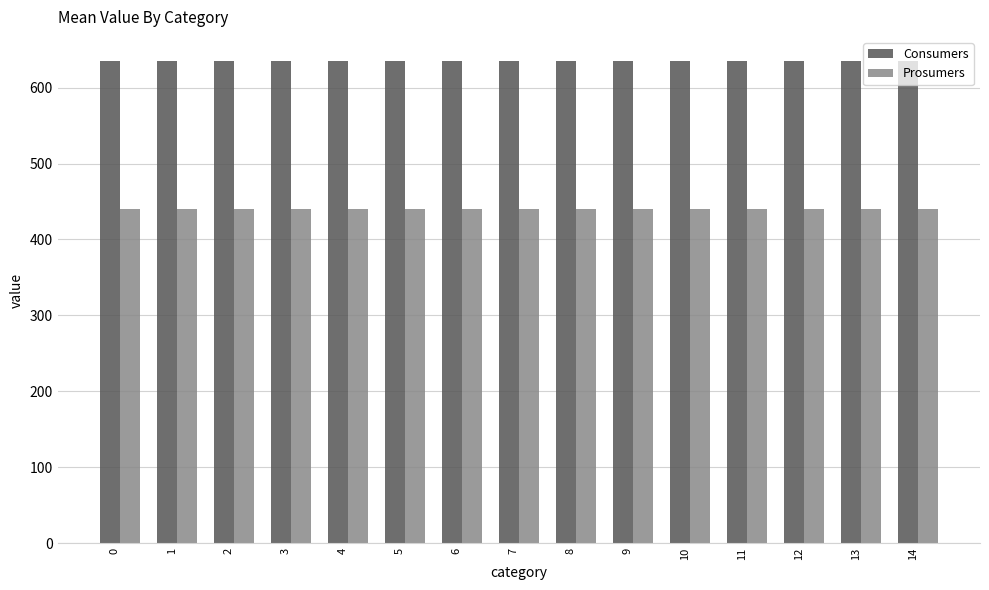

The value of Consumers at 5 is 375. True or false?

False